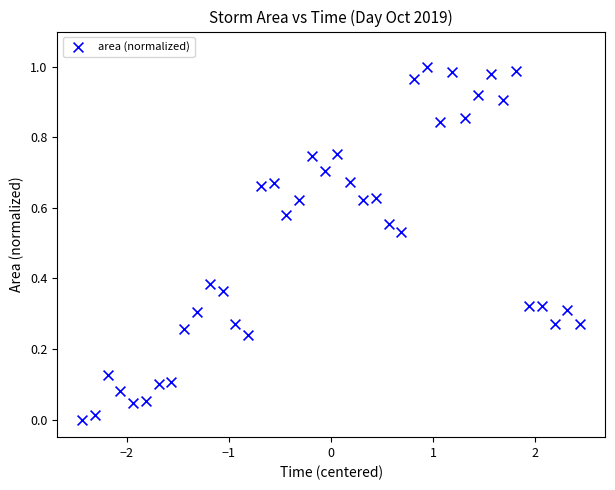

What is the range of X values (max minus min)?

4.9